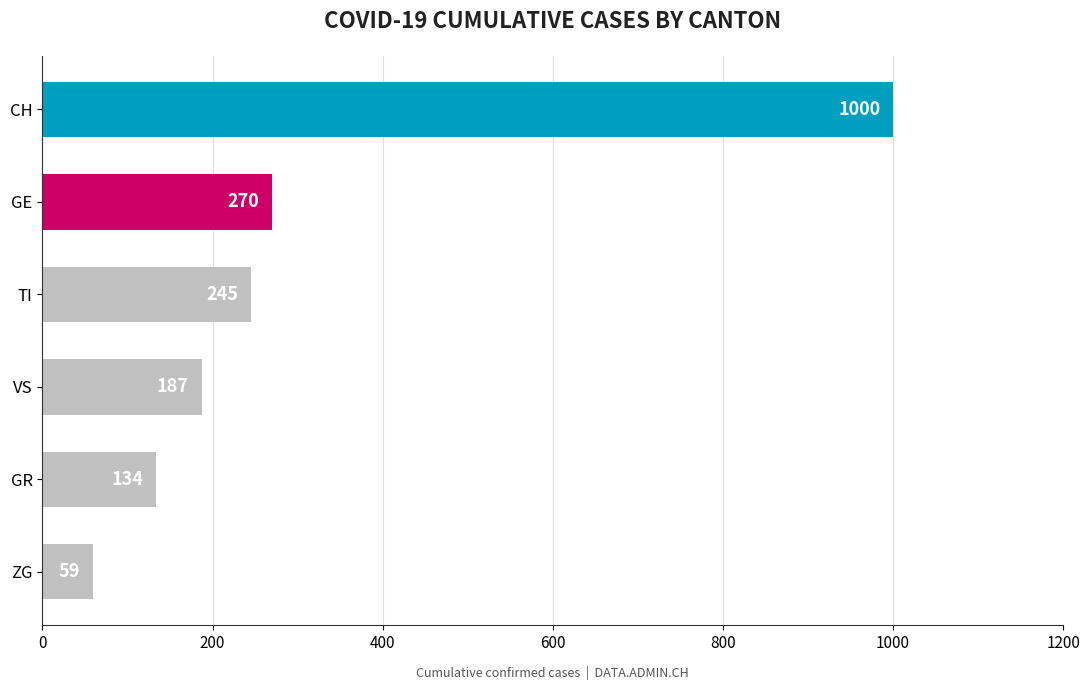

True or false: the data shows 51 at VS.

False